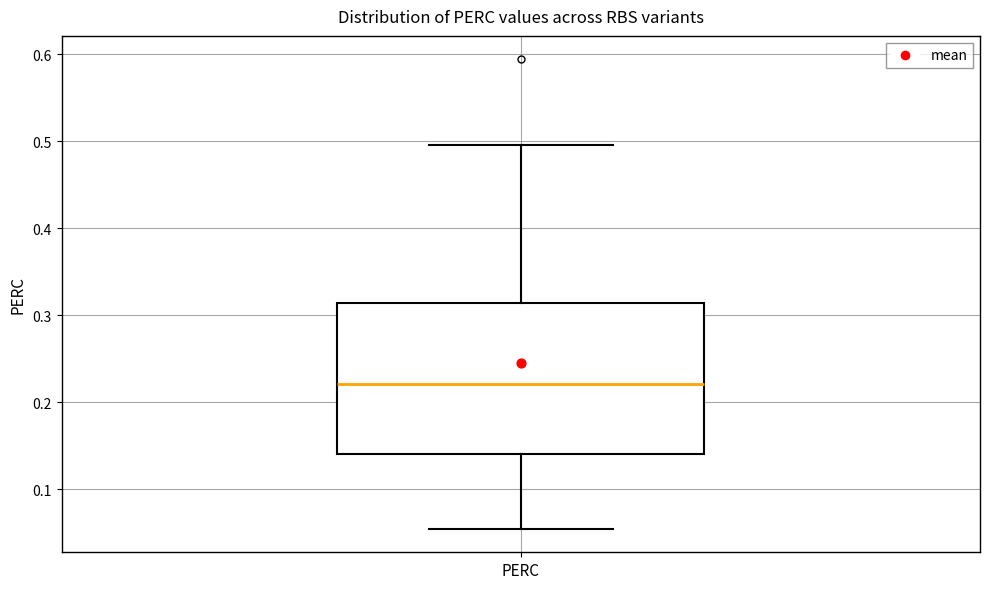

Where does the upper whisker of the box for PERC end on the y-axis? The values are not printed on the chart, so give them approximately, as read against the axis.

0.50